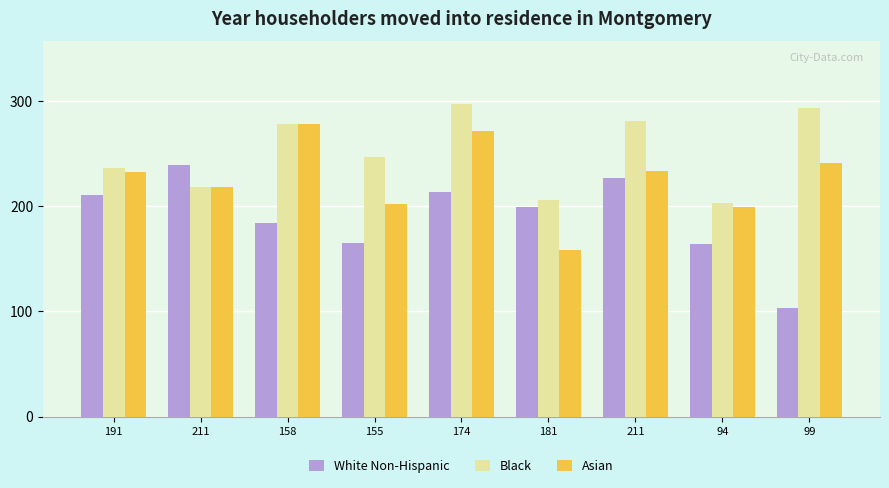

How many bars are there in total?

27